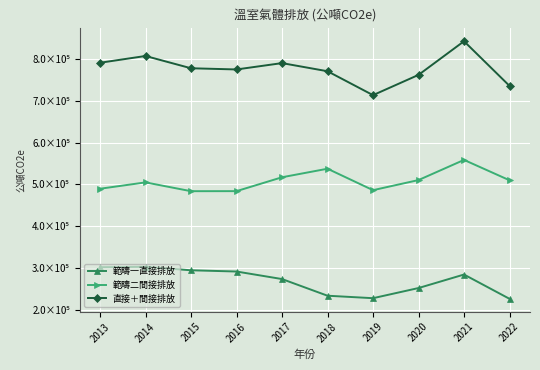

What is the sum of all 範疇一直接排放 values?

2687521.8